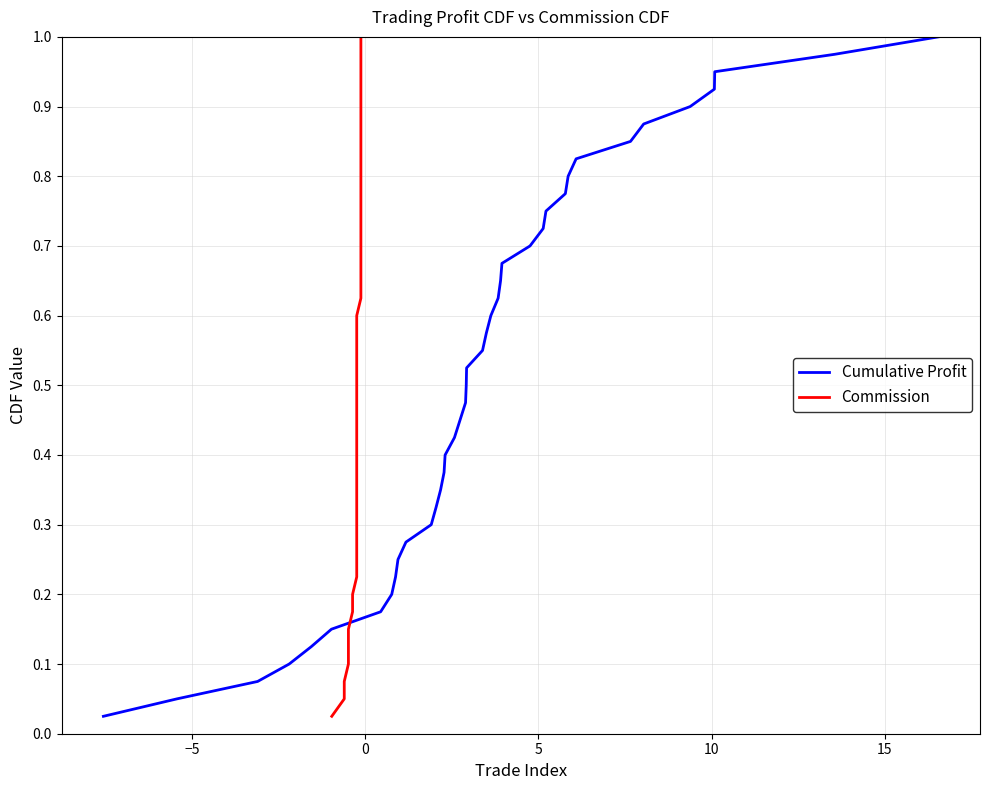

Is the value of Commission at 34 greater than the value of Cumulative Profit at 30?

Yes